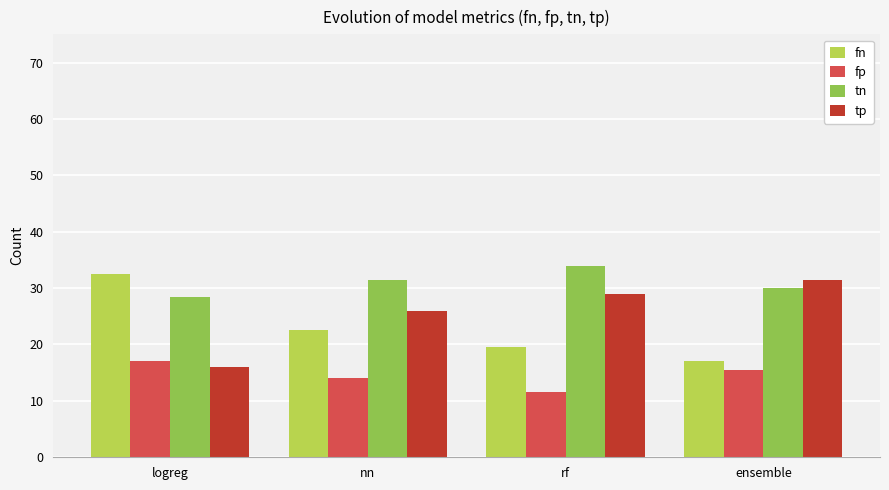

What is the total value across all series at nn?

94.0